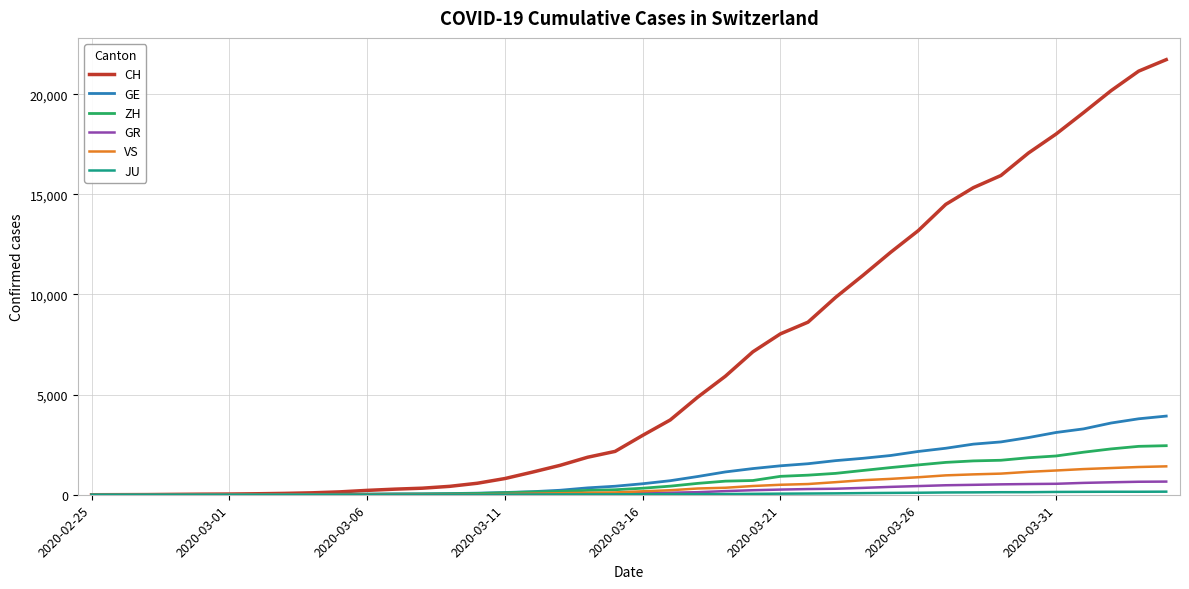

What is the maximum value shown in the chart?

21728